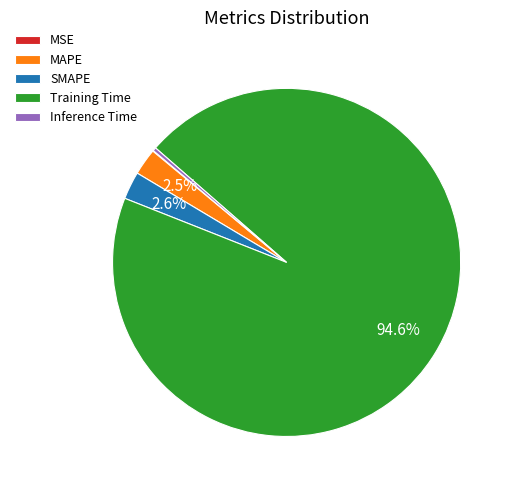

Does Training Time represent more than half of the total?

Yes